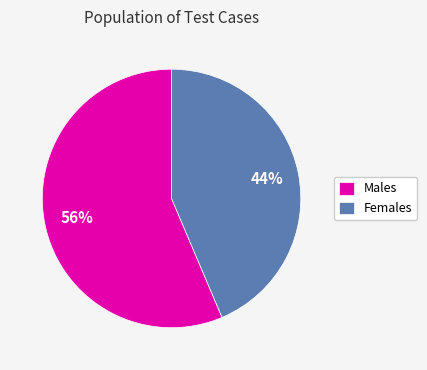

Is Males the majority of the pie?

Yes